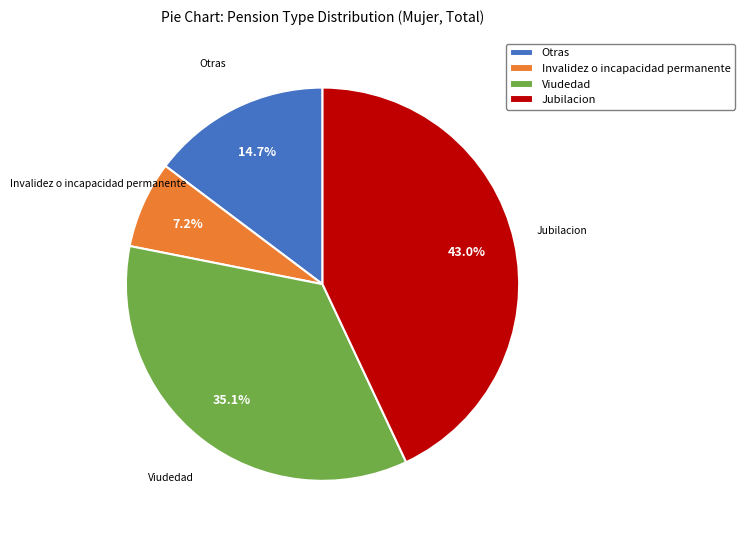

How many slices are in this pie chart?

4